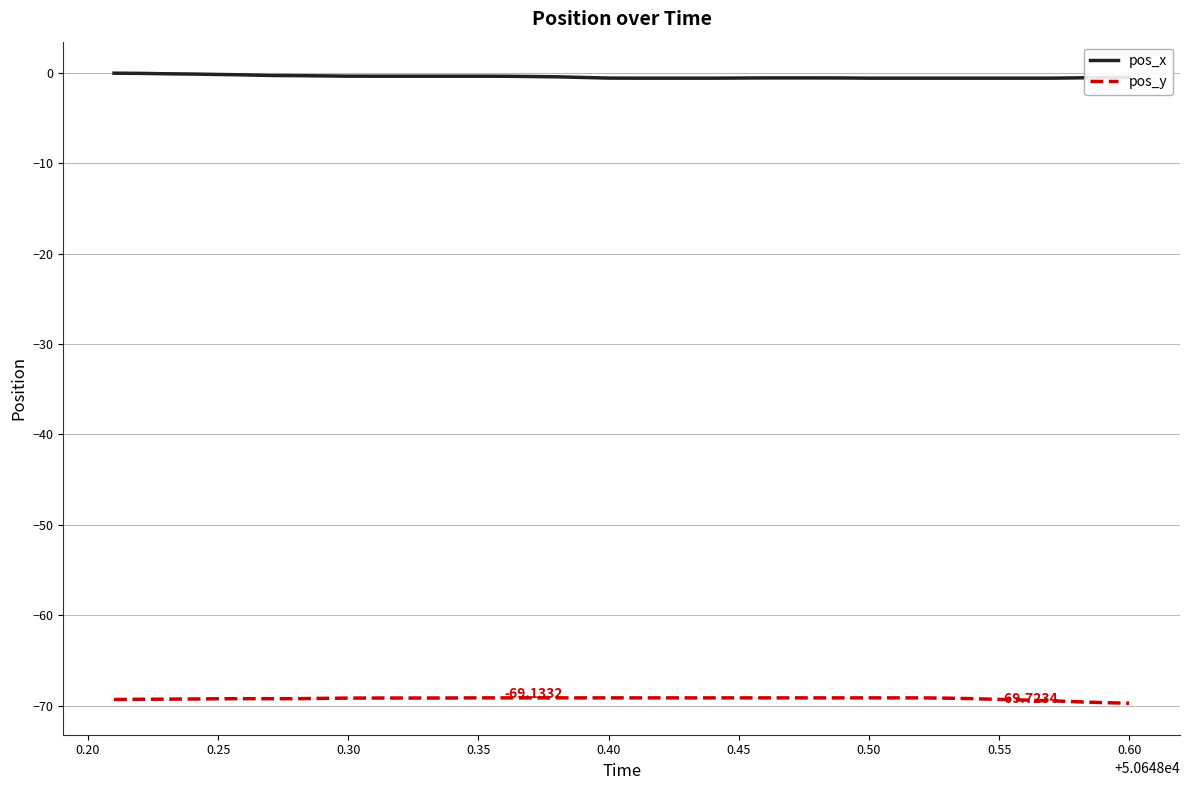

List the series in order of their overall mean, lowest first.

pos_y, pos_x